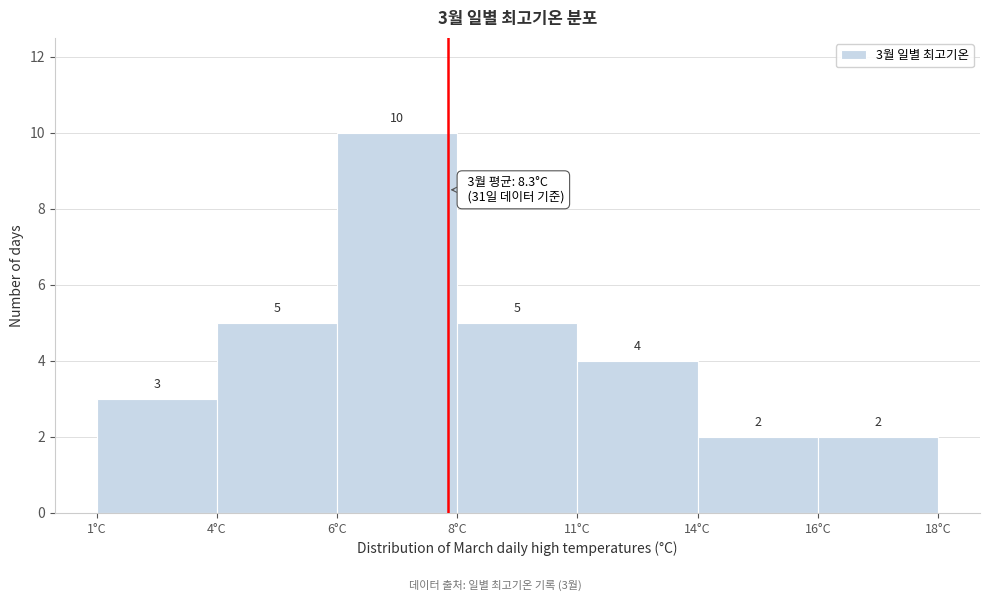

Reading left to right, transcribe all the data shown in this chart.

1°C=3	4°C=5	6°C=10	8°C=5	11°C=4	14°C=2	16°C=2